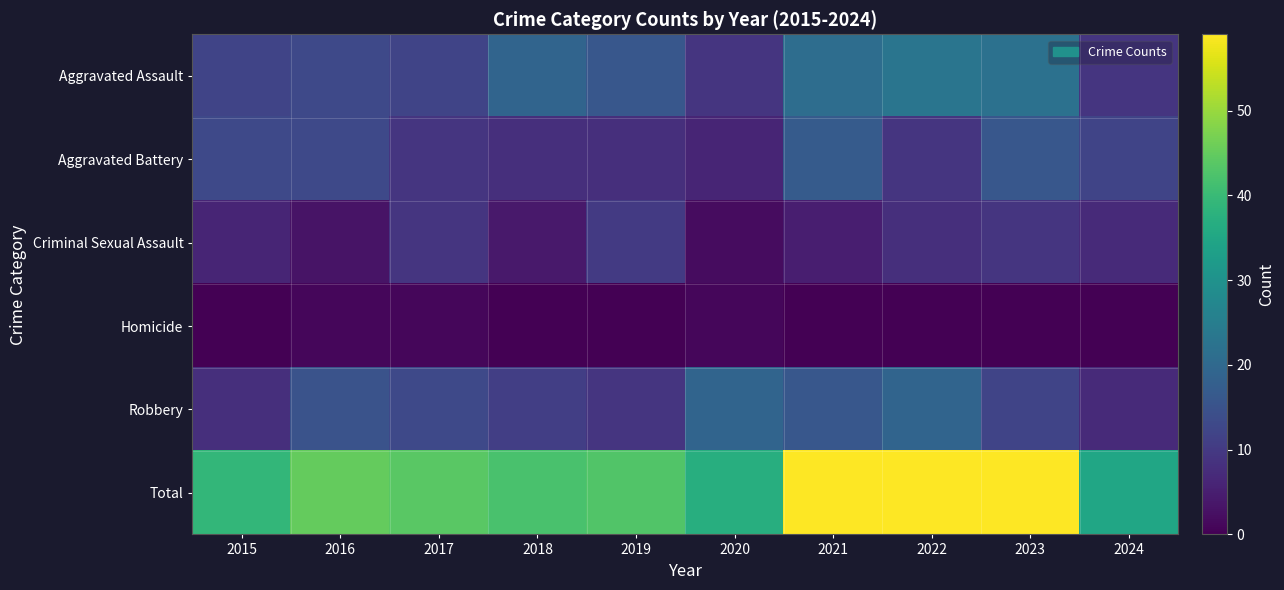

Which series has the widest spread of values?

Total